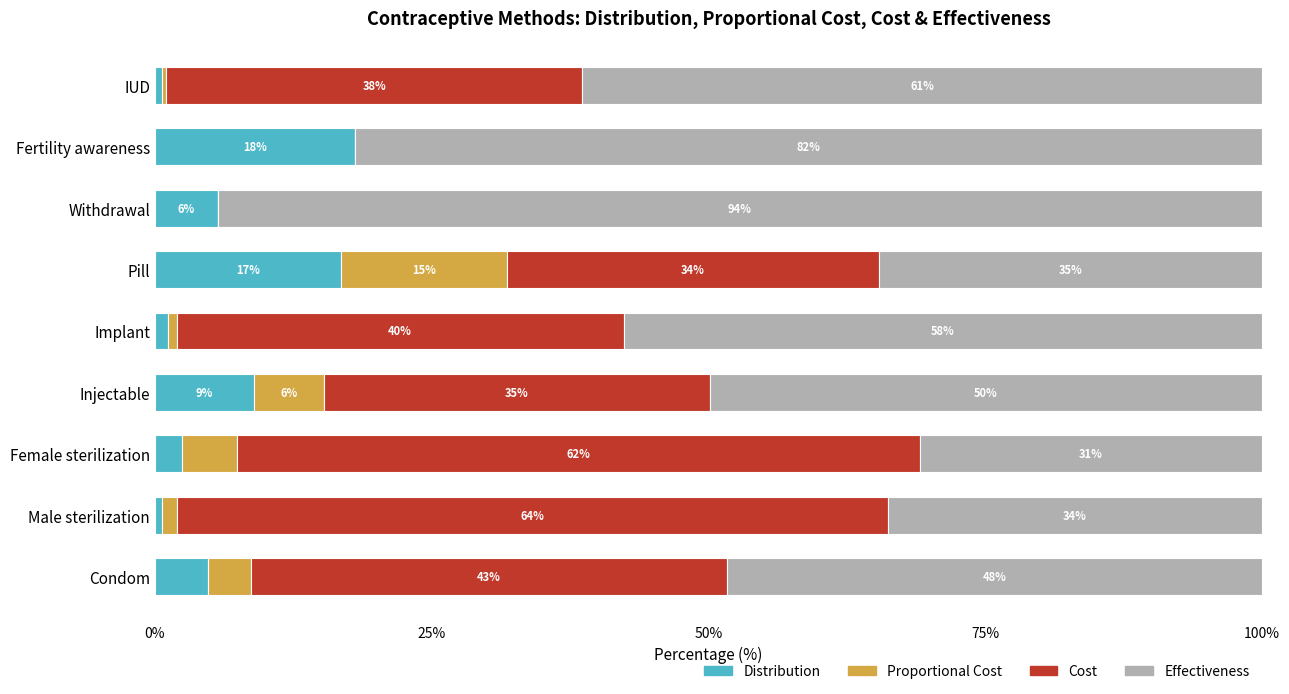

What is the highest value of the Distribution series?

18.0